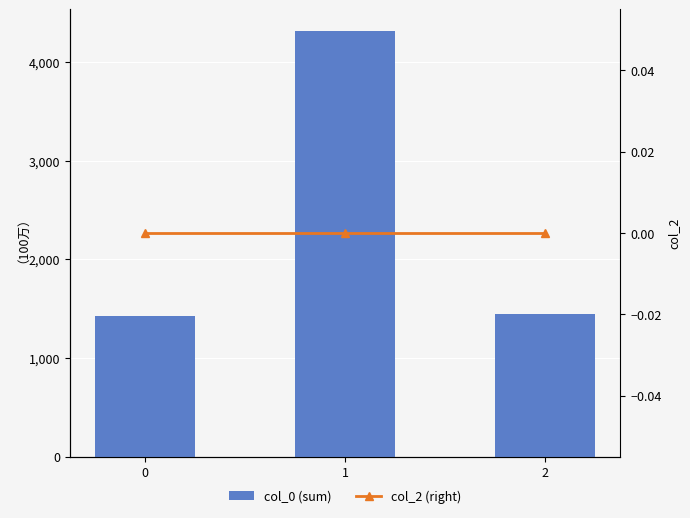

List the labels in order of col_0 (sum) value, largest first.

1, 2, 0